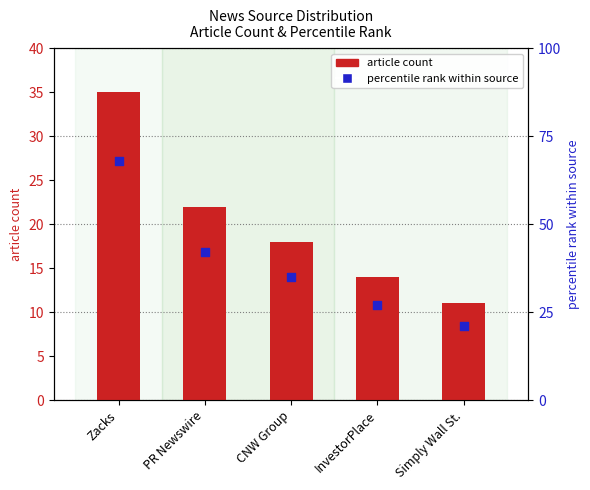

What is the total value across all series at PR Newswire?

64